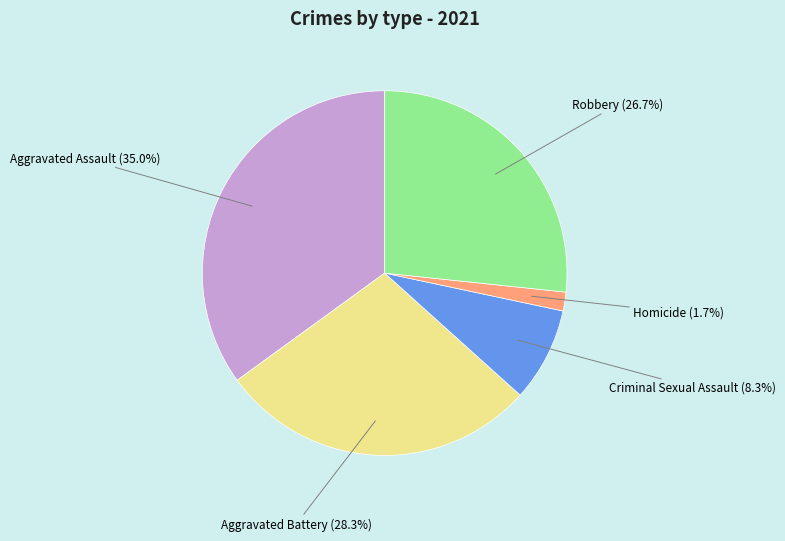

Approximately how many times larger is the value at Aggravated Assault compared to Aggravated Battery?

1.2